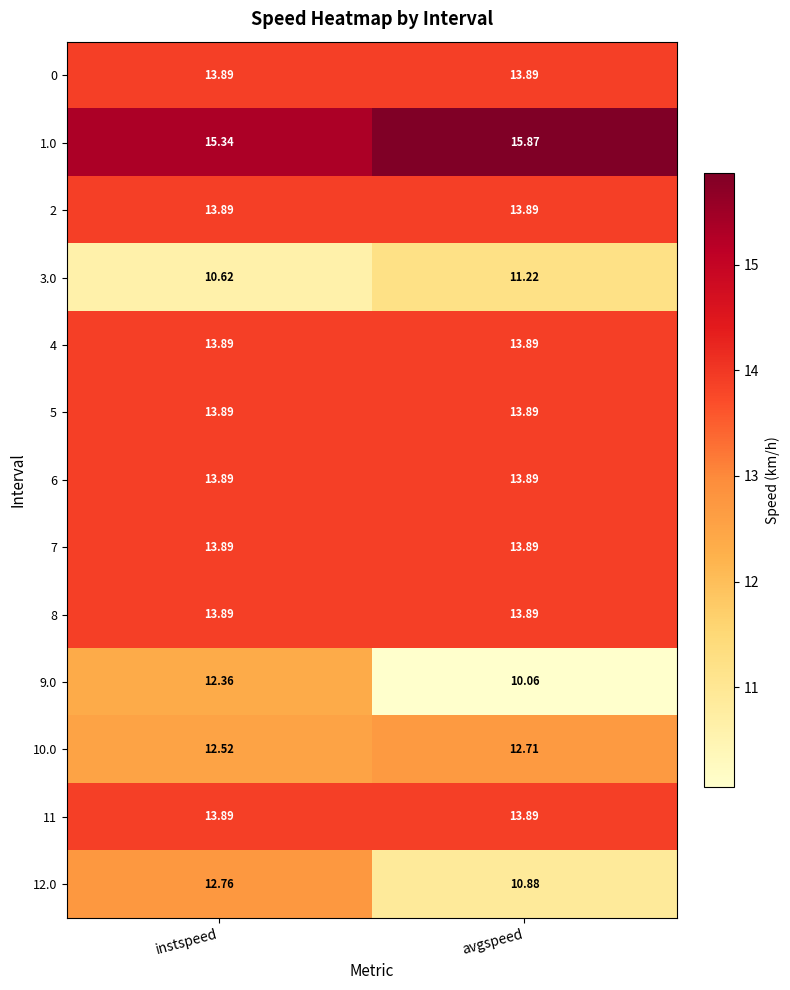

At which category is the sum across all series the highest?

instspeed